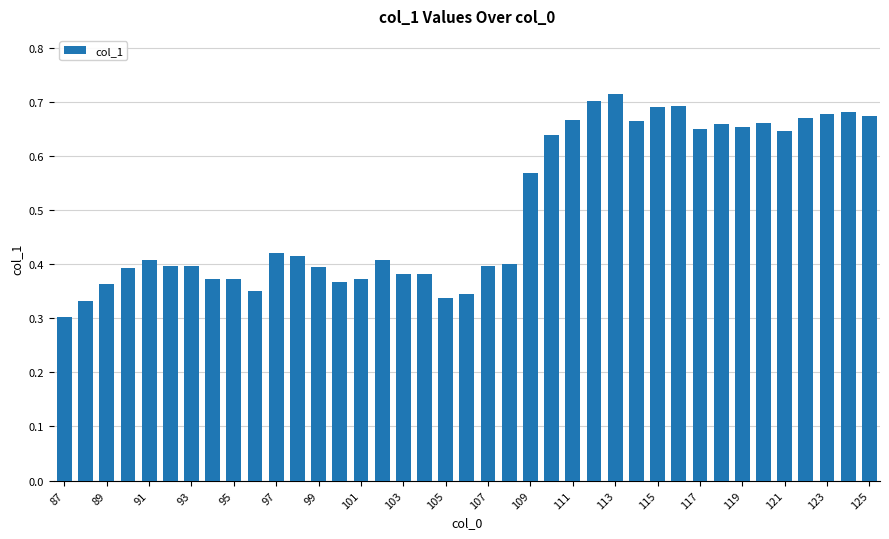

How many values are between 0 and 1?

39